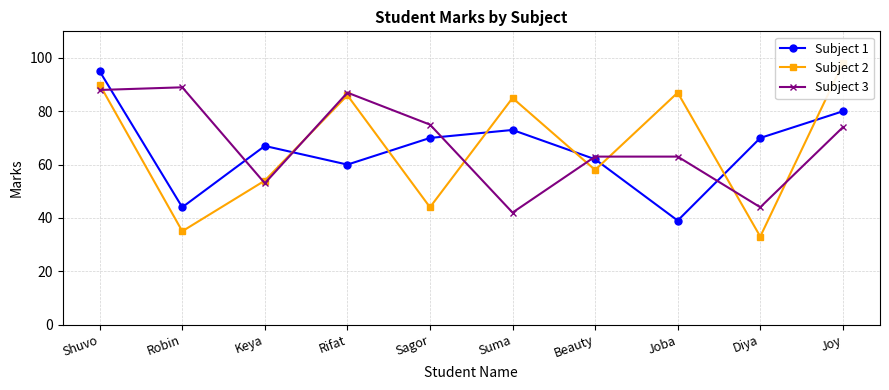

Reading left to right, transcribe all the data shown in this chart.

Subject 1: Shuvo=95	Robin=44	Keya=67	Rifat=60	Sagor=70	Suma=73	Beauty=62	Joba=39	Diya=70	Joy=80
Subject 2: Shuvo=90	Robin=35	Keya=54	Rifat=86	Sagor=44	Suma=85	Beauty=58	Joba=87	Diya=33	Joy=98
Subject 3: Shuvo=88	Robin=89	Keya=53	Rifat=87	Sagor=75	Suma=42	Beauty=63	Joba=63	Diya=44	Joy=74